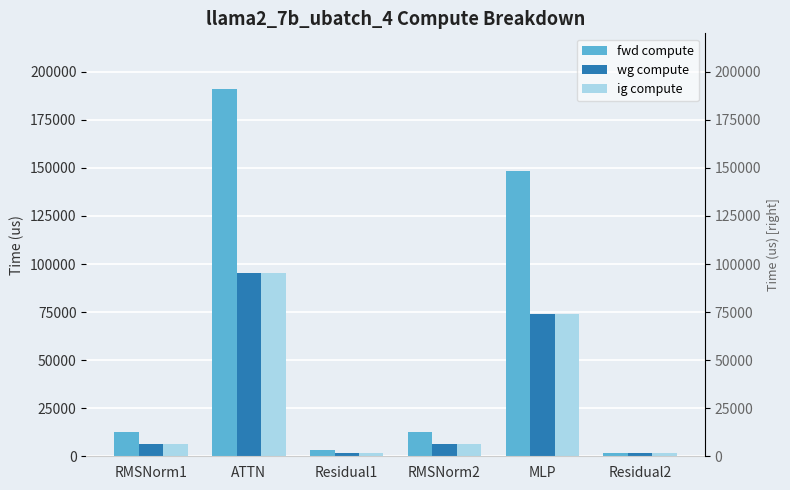

What is the difference between the maximum and second lowest values in the wg compute series?

93837.7